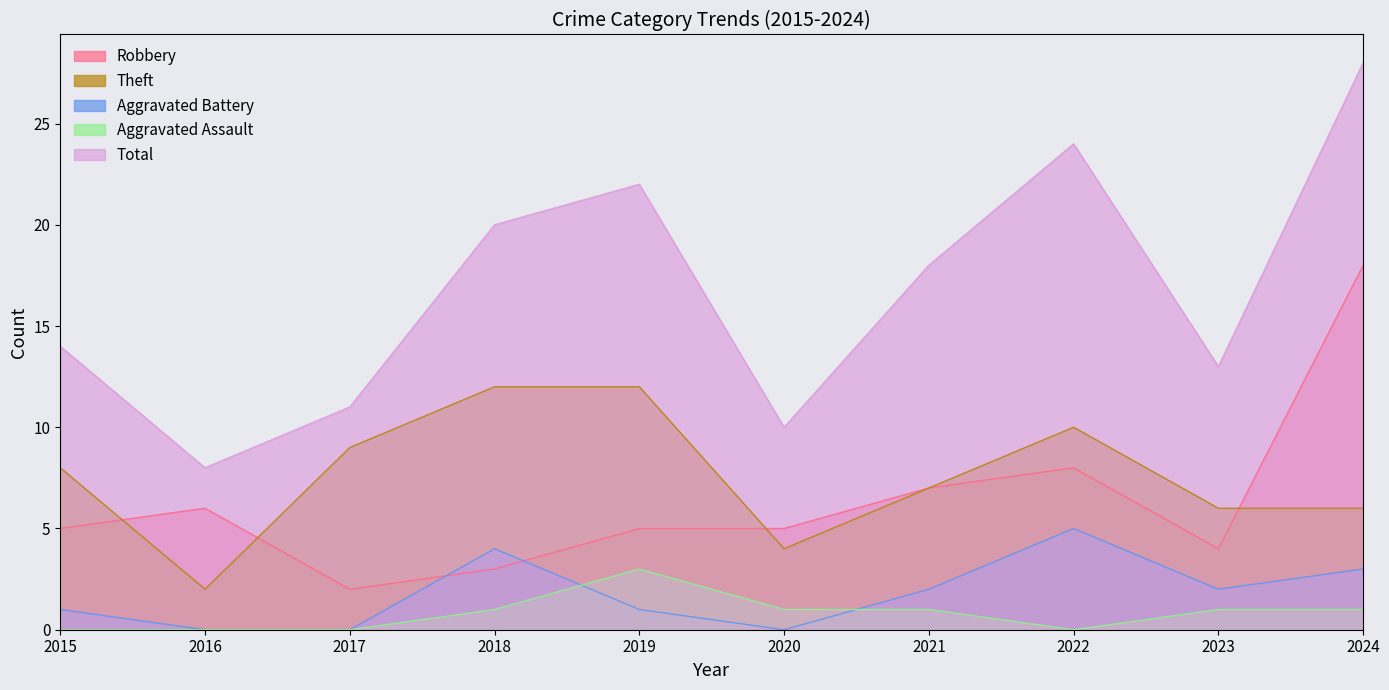

How many lines are shown in the chart?

5